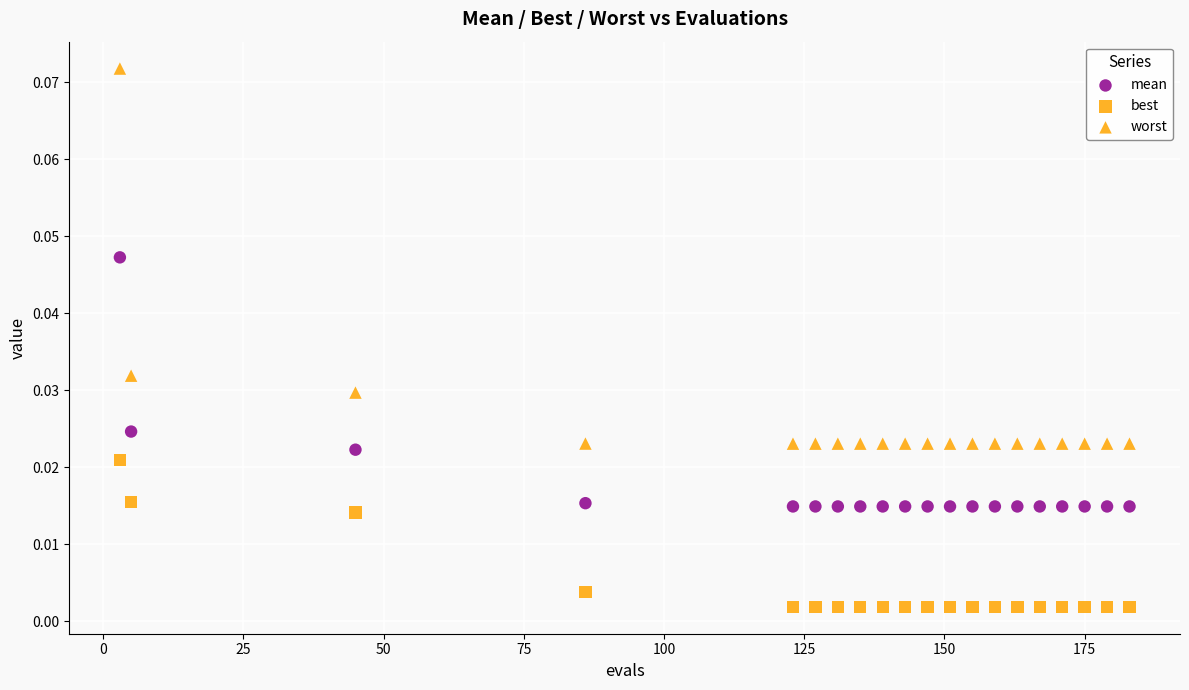

How many data points are displayed?

60